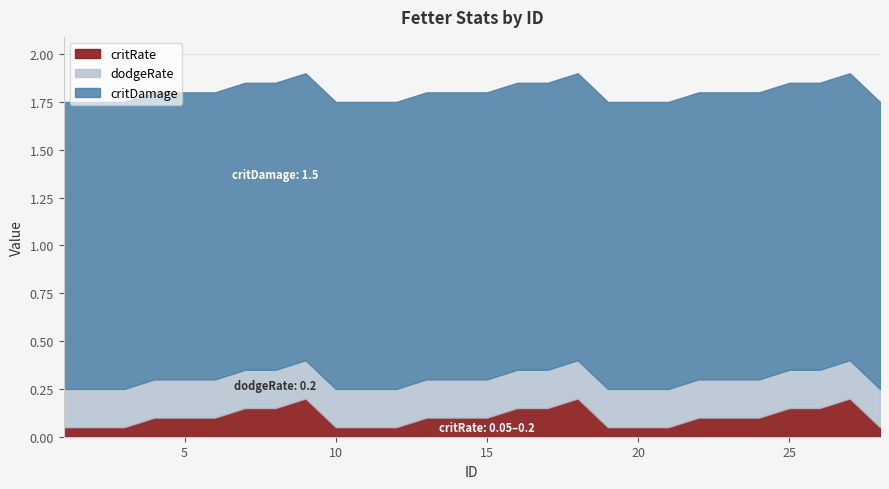

What is the lowest value of the critDamage series?

1.5